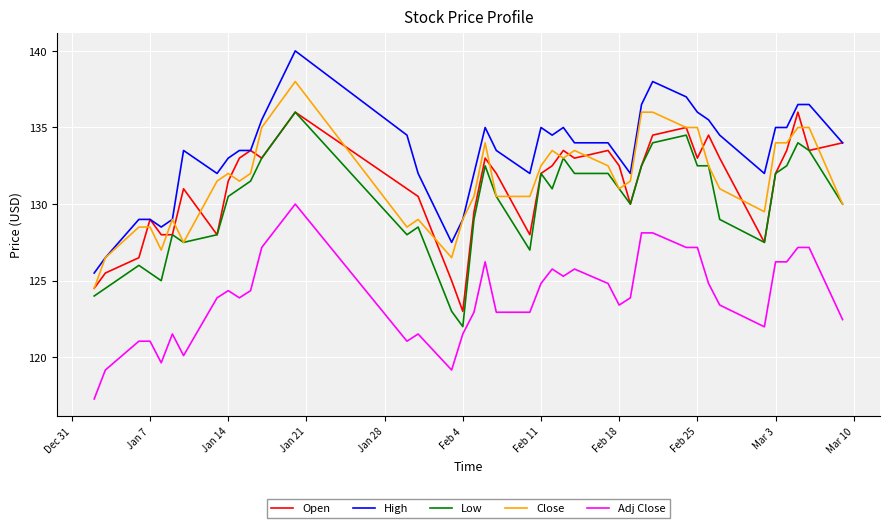

What is the minimum value shown in the chart?

117.3